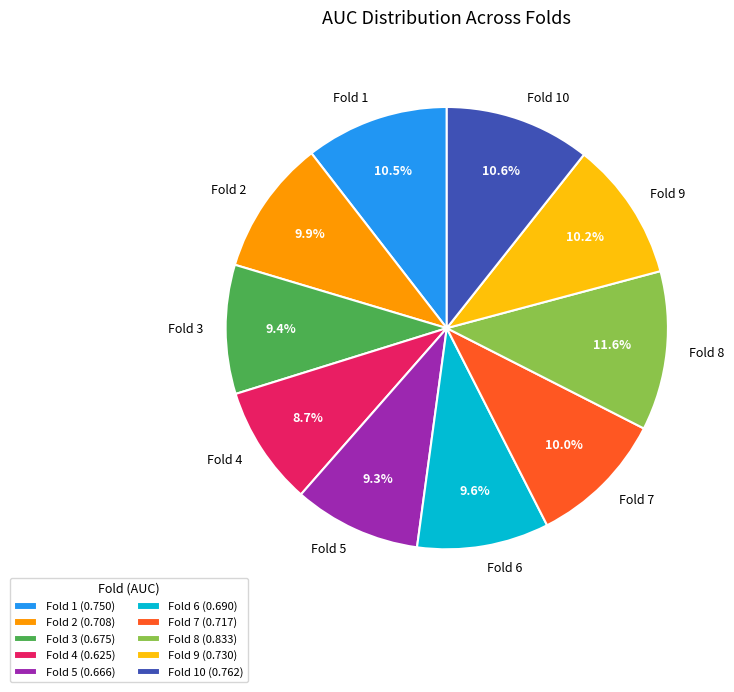

Is there any slice that represents more than half of the pie?

No